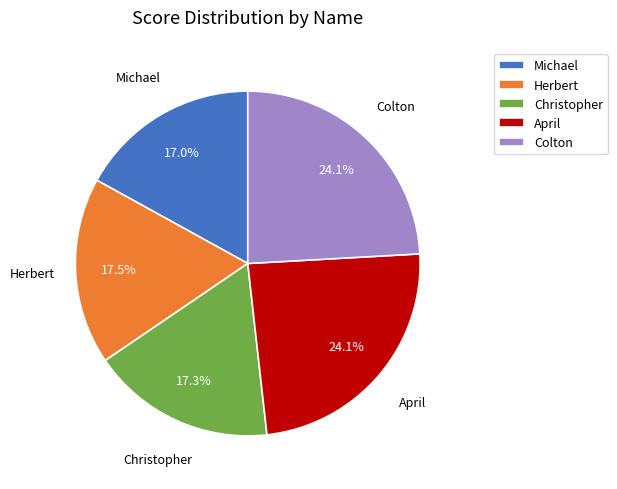

To the nearest percent, what percentage of the pie is Colton?

24%